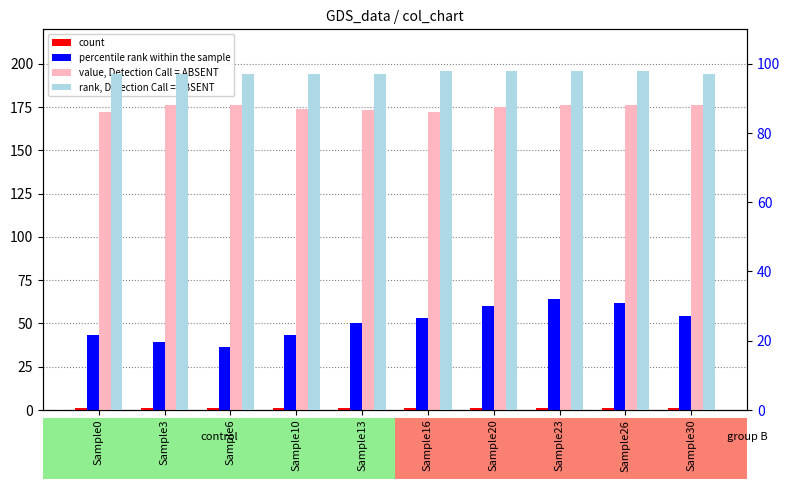

The rank, Detection Call = ABSENT series shows 66 at Sample10. True or false?

False